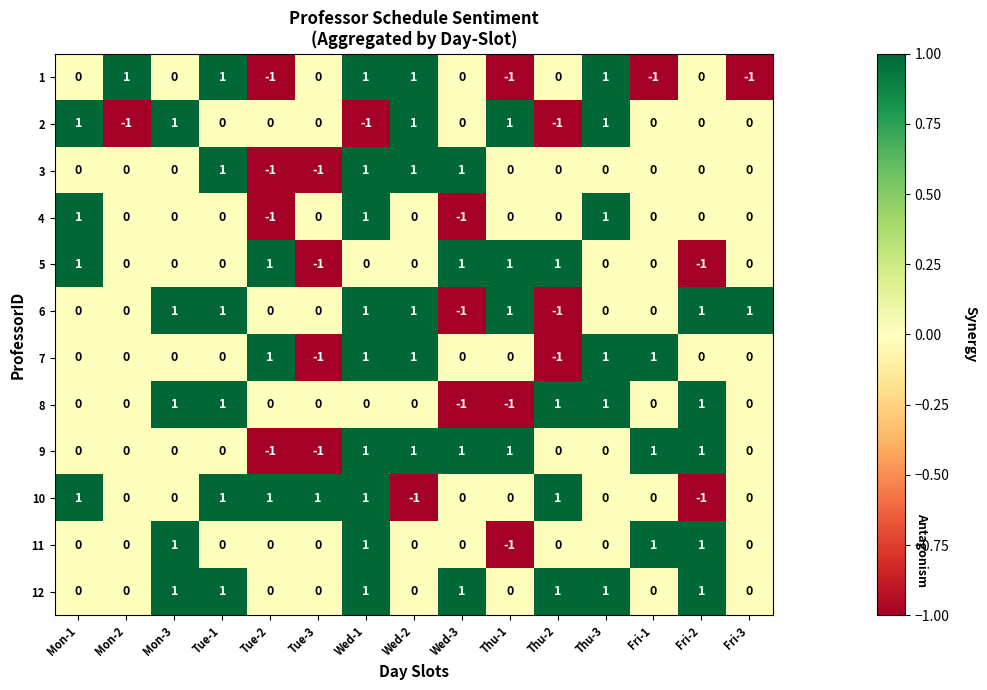

Between Wed-3 and Thu-1, which series saw the biggest shift?

6